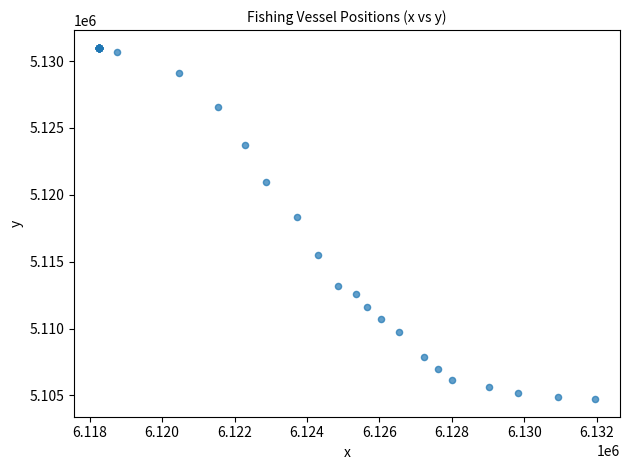

What Y value in the scatter plot is closest to 5117861?

5118325.4